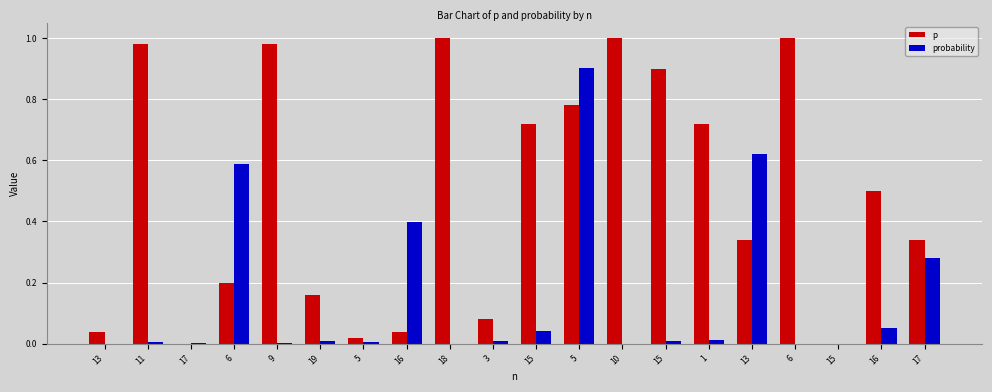

Are the bars horizontal?

No